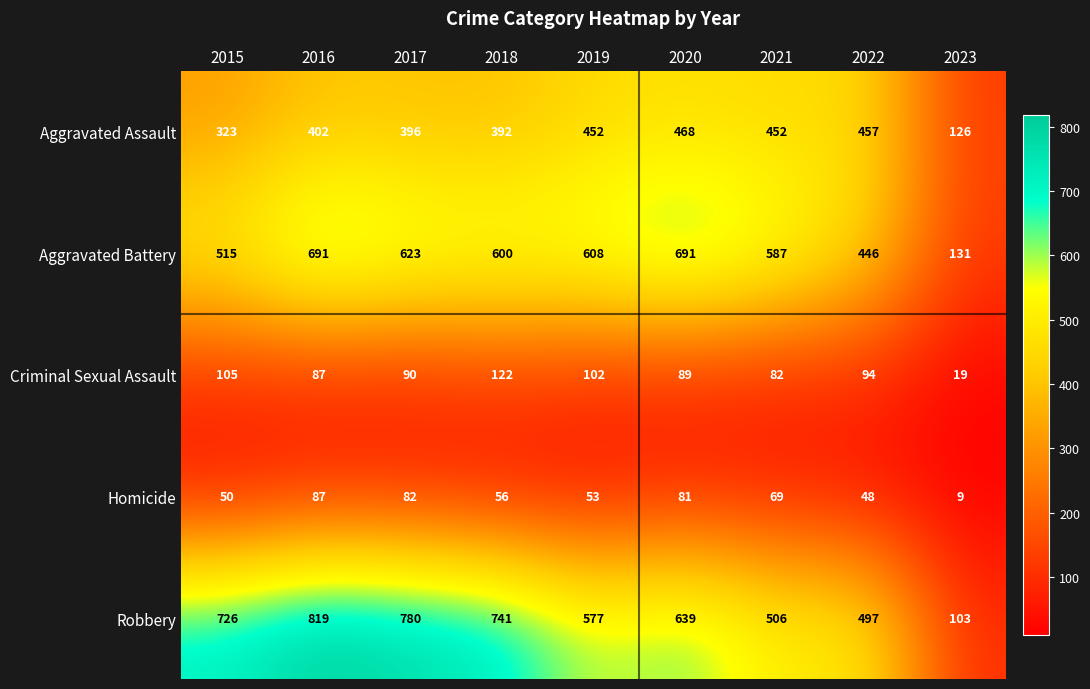

Which series changed the most between 2018 and 2022?

Robbery